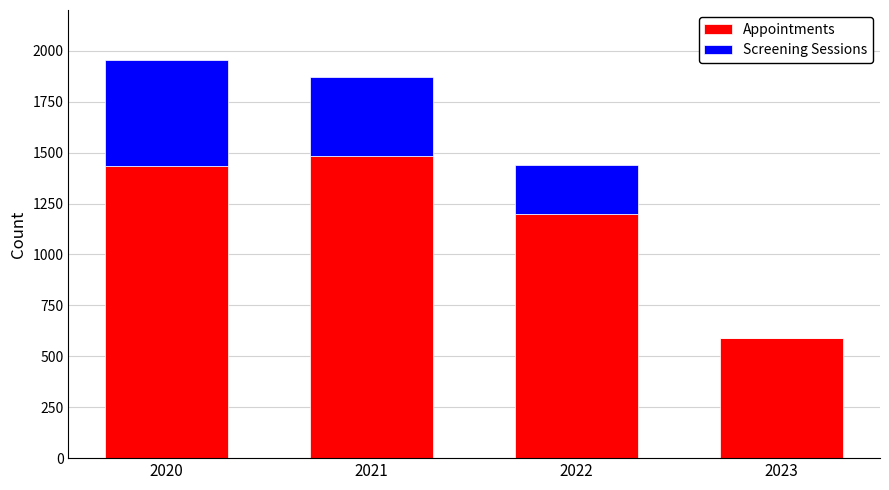

What is the total value across all series at 2022?

1441